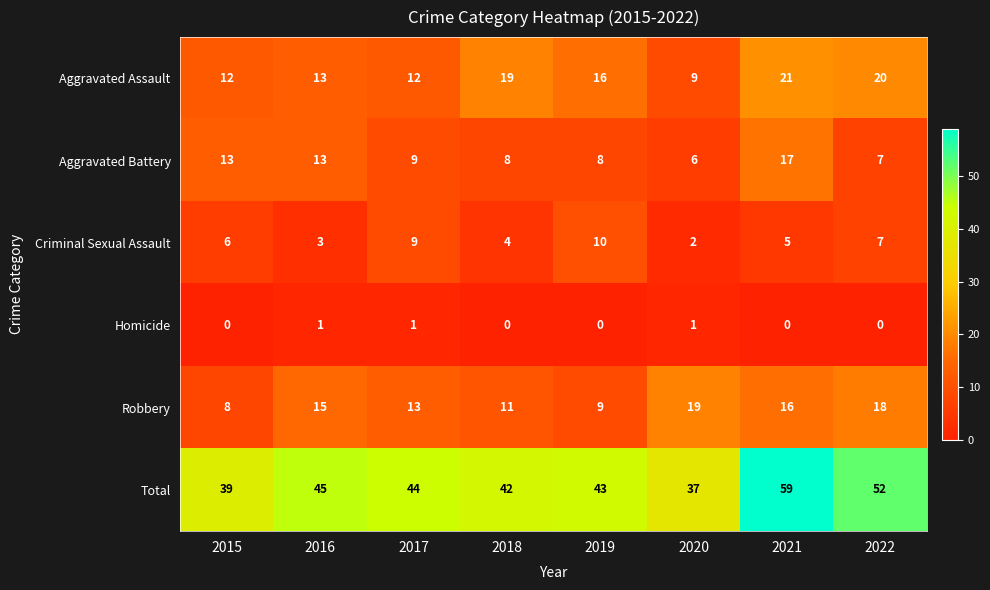

List the labels in order of Criminal Sexual Assault value, smallest first.

2020, 2016, 2018, 2021, 2015, 2022, 2017, 2019